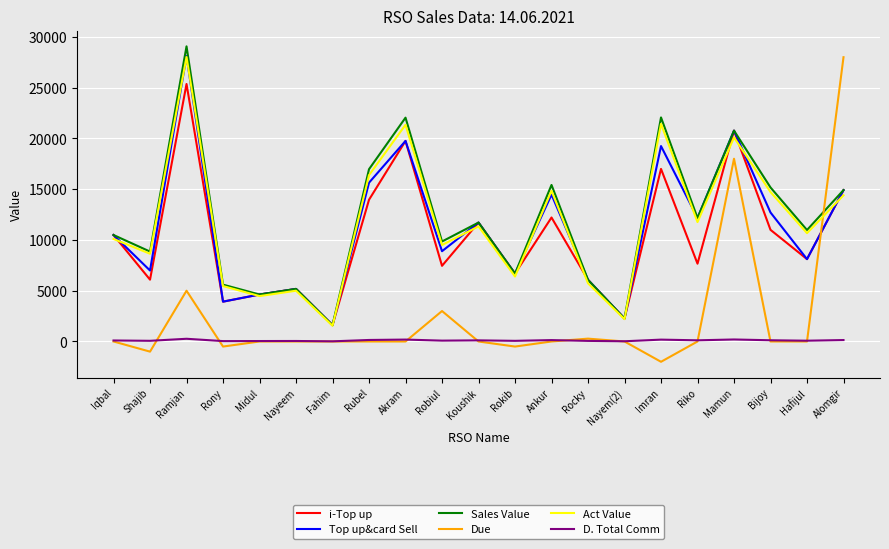

Where is i-Top up nearest to the value 13485?

Rubel